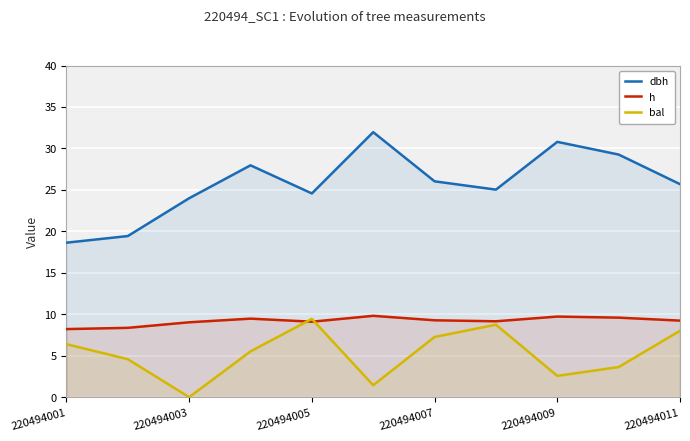

Reading right to left, extract all data points from this chart.

dbh: 25.7	29.3	30.8	25.0	26.0	32.0	24.6	28.0	24.0	19.4	18.6
h: 9.2	9.6	9.7	9.2	9.3	9.8	9.1	9.5	9.0	8.4	8.2
bal: 8.0	3.6	2.6	8.7	7.3	1.4	9.4	5.5	0.0	4.6	6.4